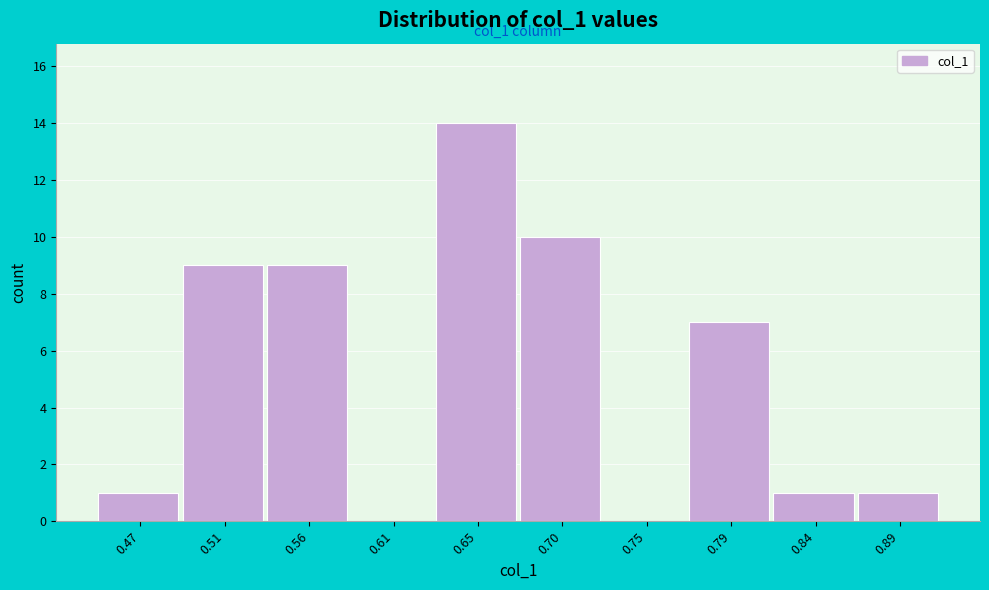

Reading right to left, what are all the values shown in this chart?

0.89=1	0.84=1	0.79=7	0.75=0	0.70=10	0.65=14	0.61=0	0.56=9	0.51=9	0.47=1